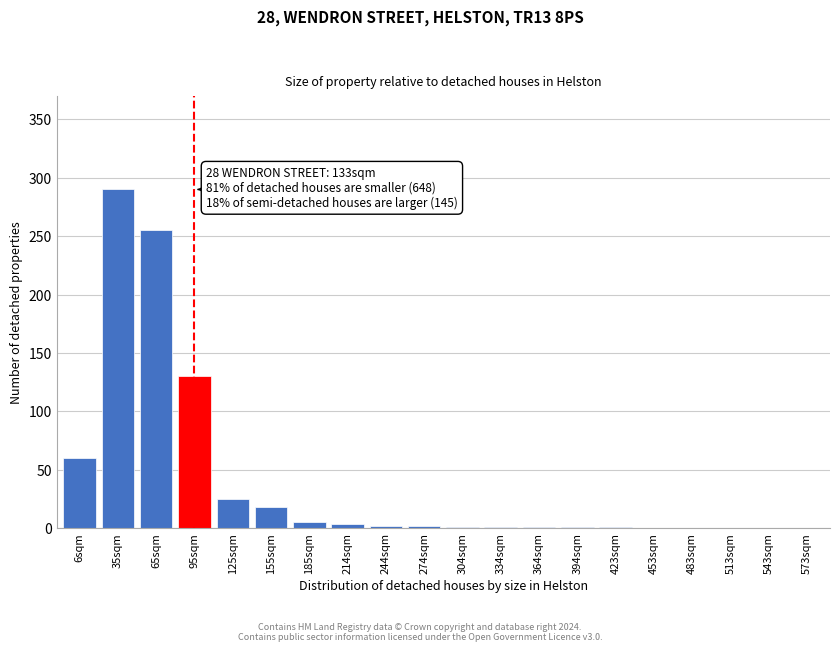

What is the greatest value displayed?

290